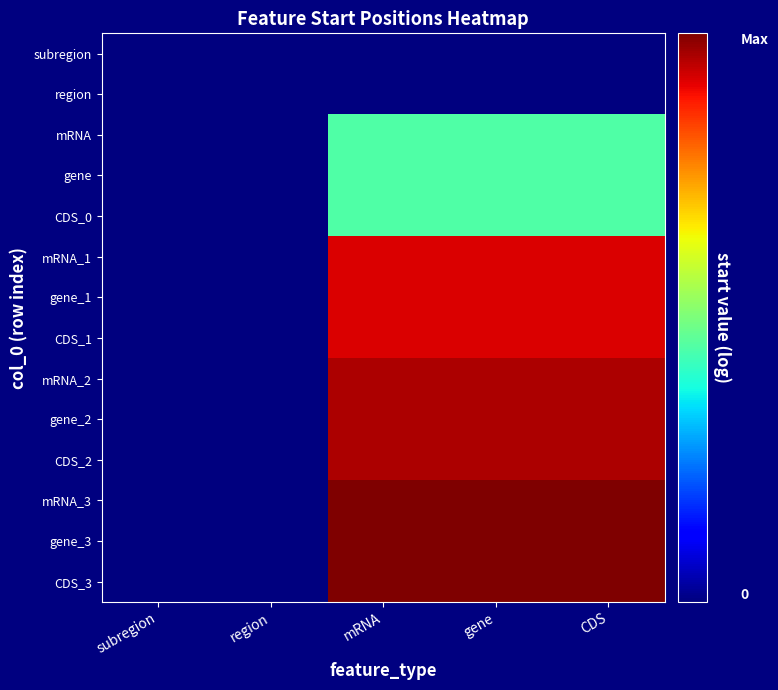

At which category is the sum across all series the highest?

CDS